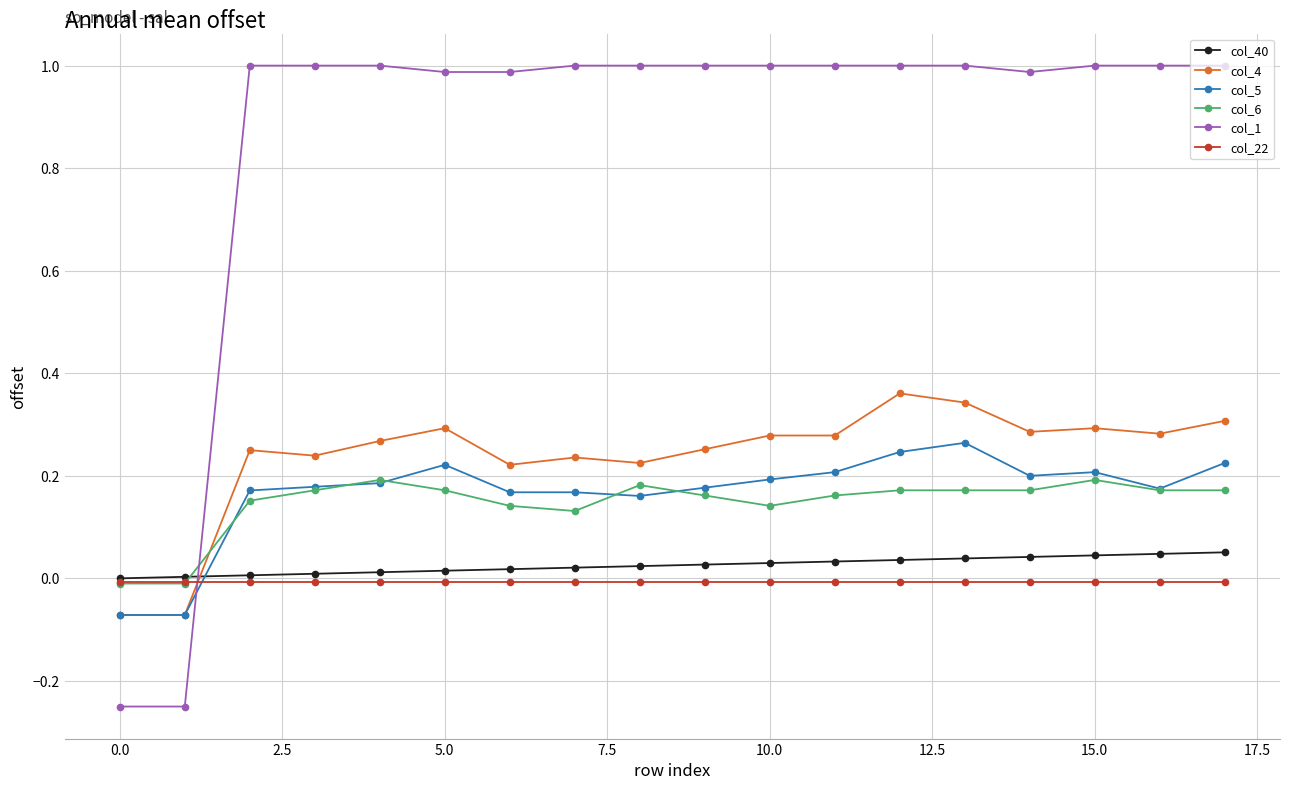

Which series has the widest spread of values?

col_1